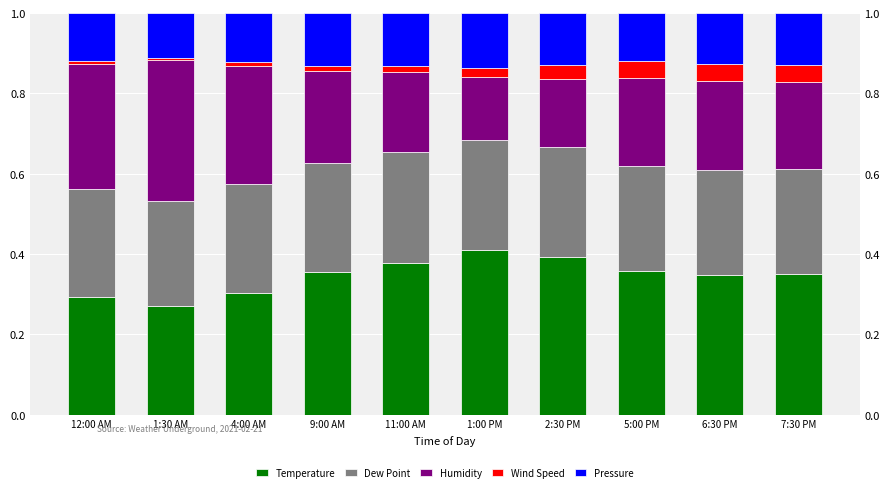

Is it true that Humidity equals 0.2 at 11:00 AM?

True